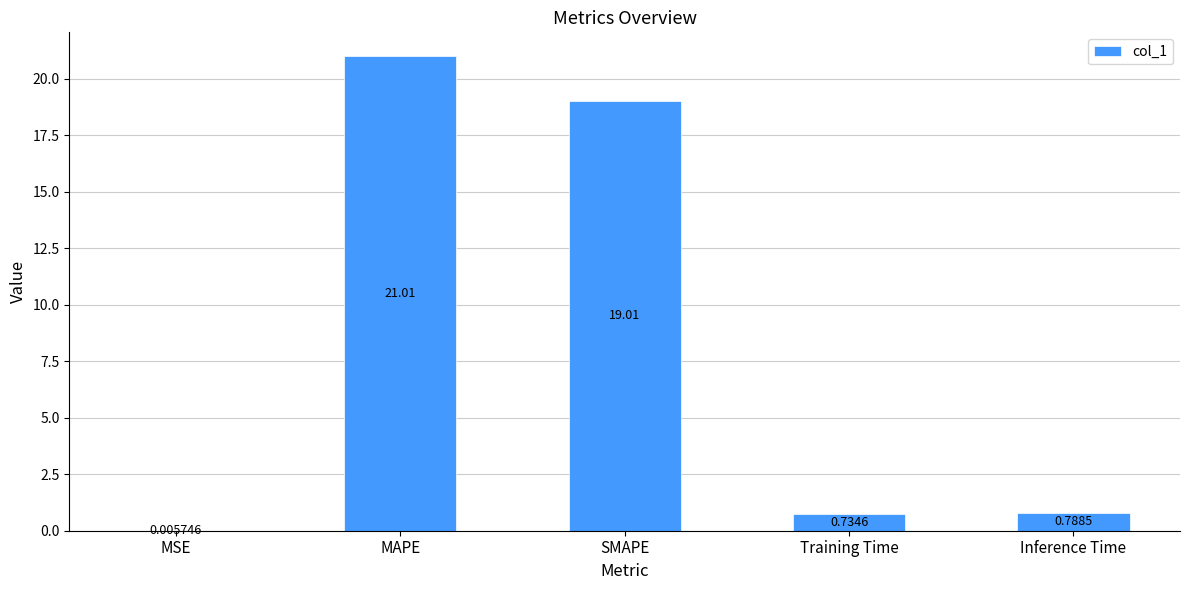

Which label corresponds to the largest value in the chart?

MAPE